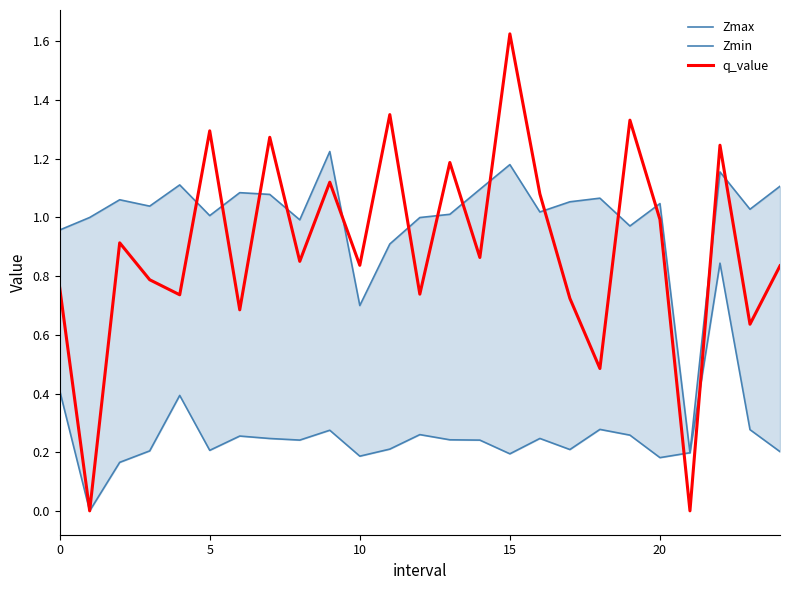

Is it true that q_value equals 1.3 at 5?

True